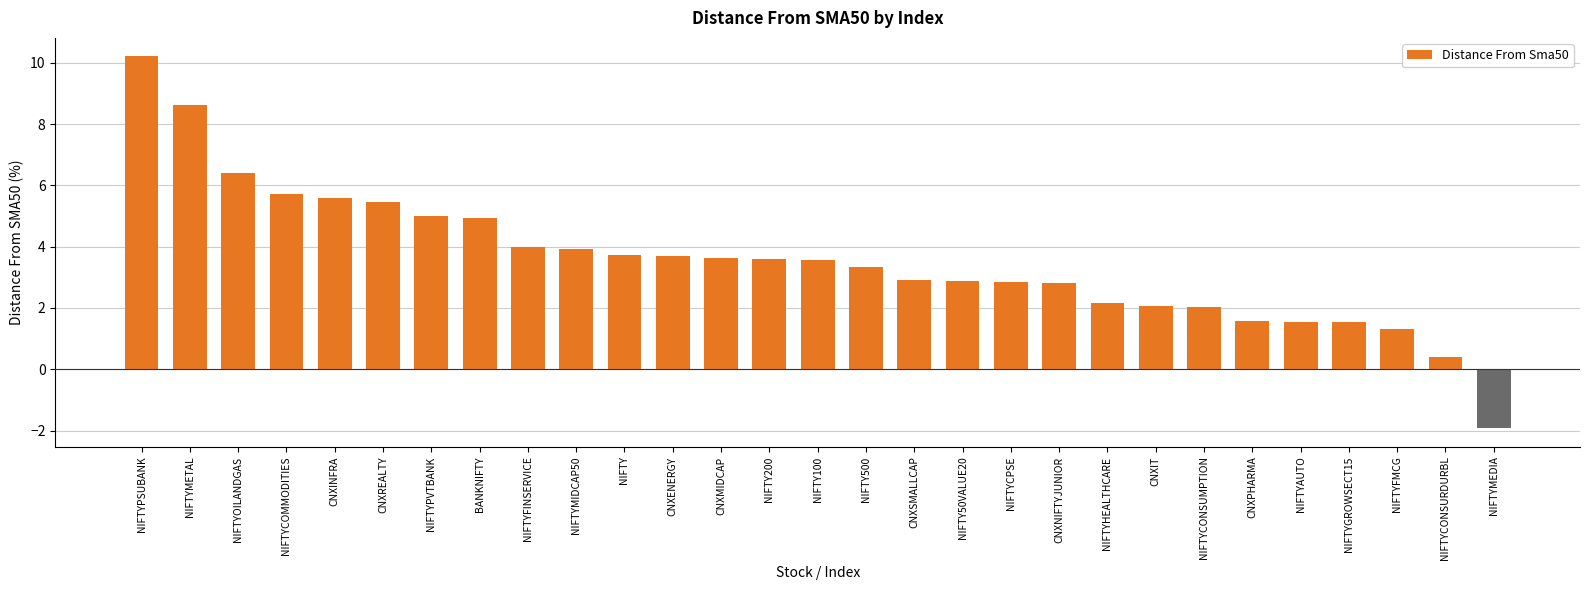

Are the bars grouped side by side (vs. stacked)?

No